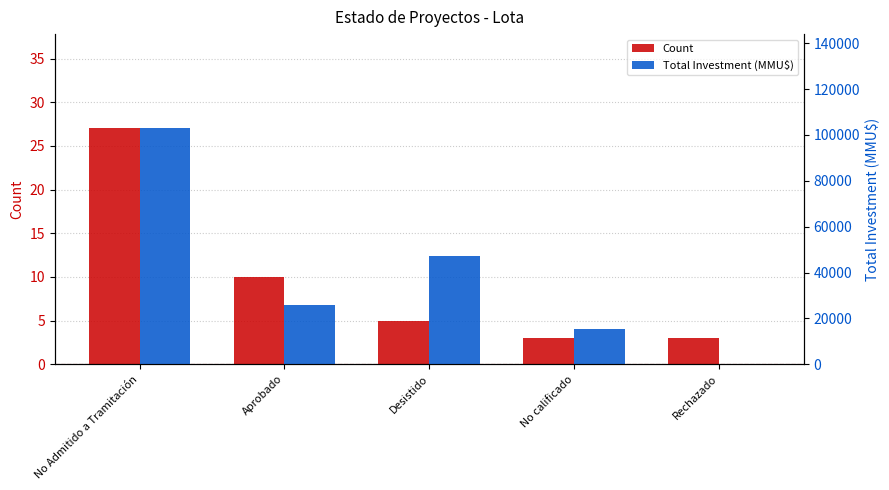

What is the label of the 1st bar from the left?

No Admitido a Tramitación